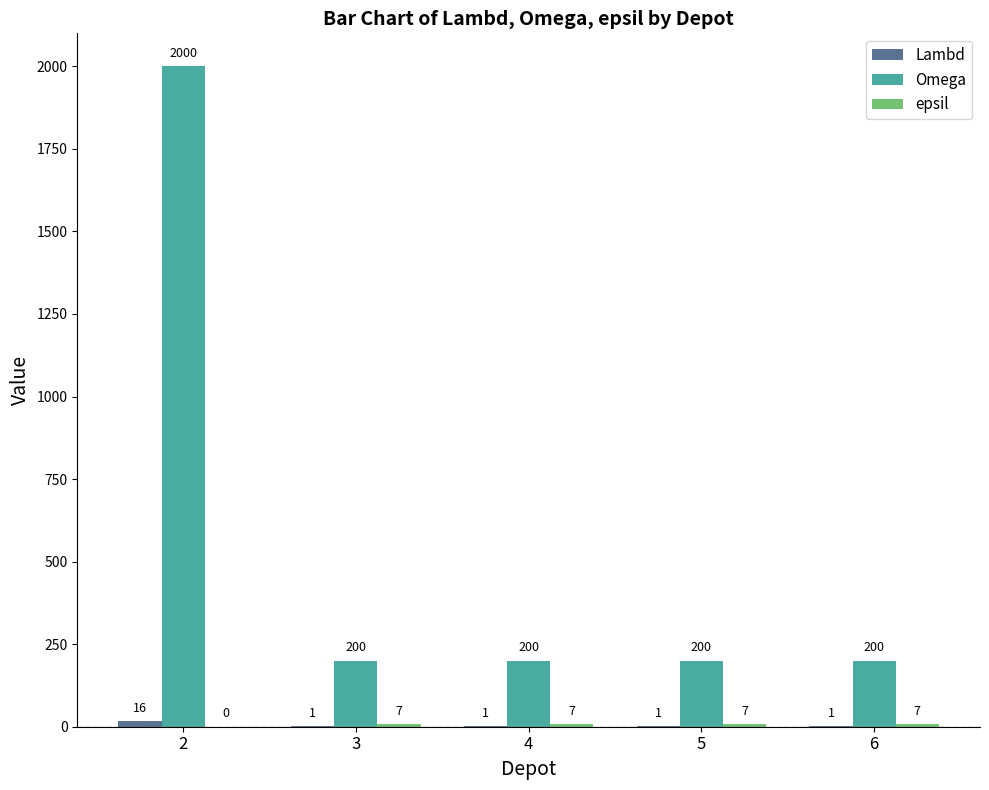

Read the Omega value at 4, to the nearest 50.

200